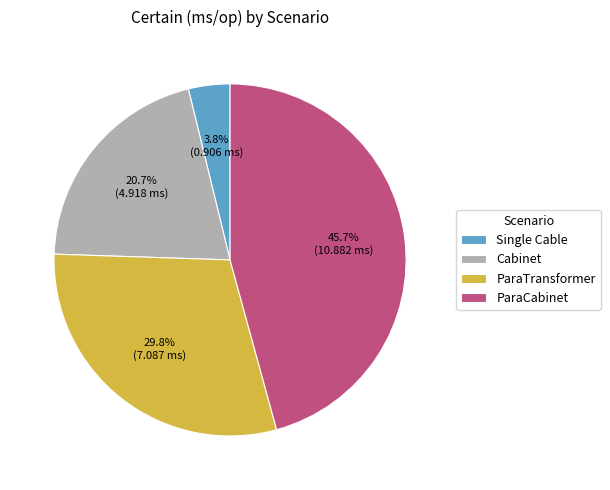

Rank the categories by value from lowest to highest.

Single Cable, Cabinet, ParaTransformer, ParaCabinet